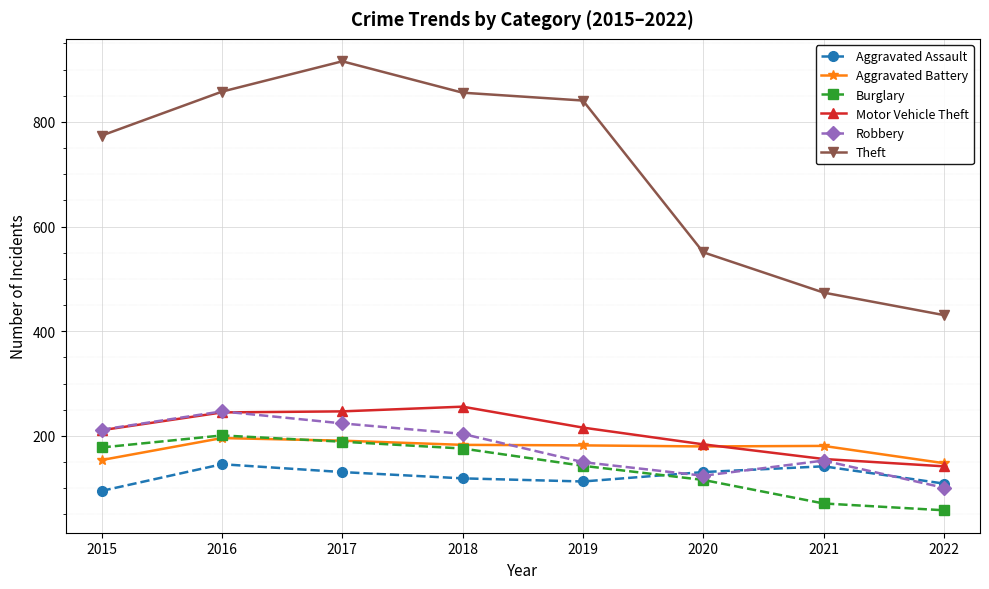

What is the total value across all series at 2022?

989